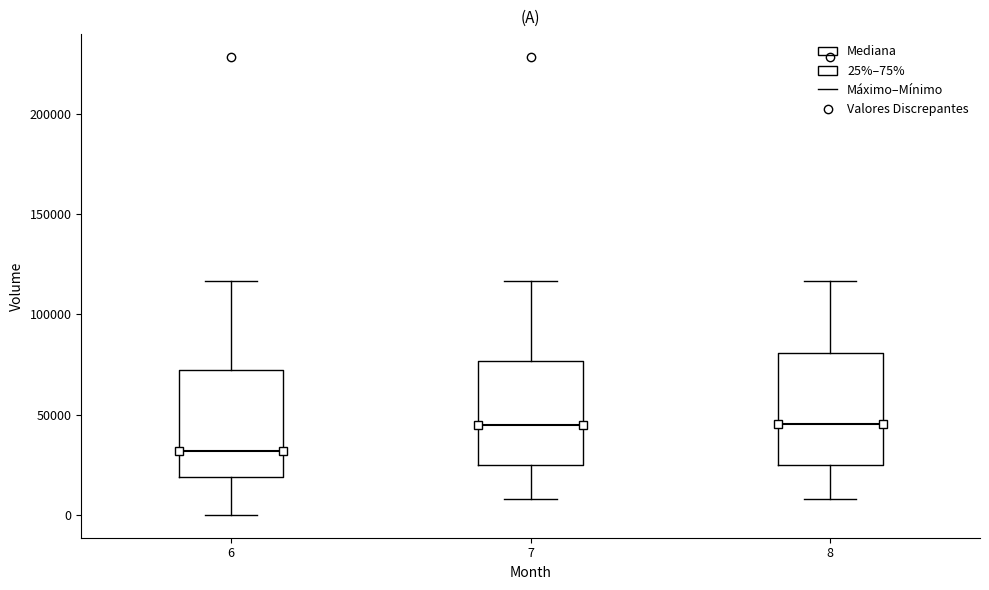

Reading left to right, transcribe this box plot: for each box, give where its median line is, the range the box spans, and where its two whiskers end, as read against the y-axis. The values are not printed on the chart, so give them approximately, as read against the axis.

6: median 30000, box 20000 to 70000, whiskers 0 to 115000
7: median 45000, box 25000 to 75000, whiskers 10000 to 115000
8: median 45000, box 25000 to 80000, whiskers 10000 to 115000